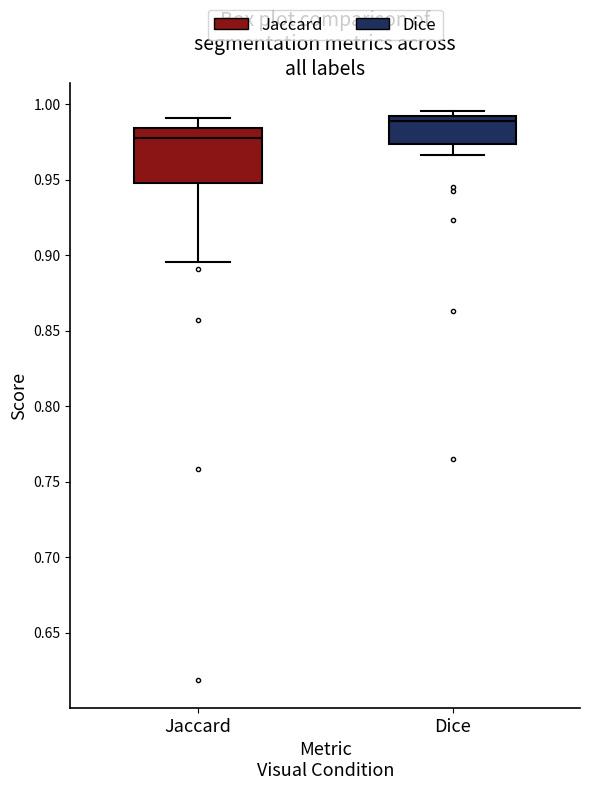

Which box is the tallest, from its lower edge to its upper edge?

Jaccard